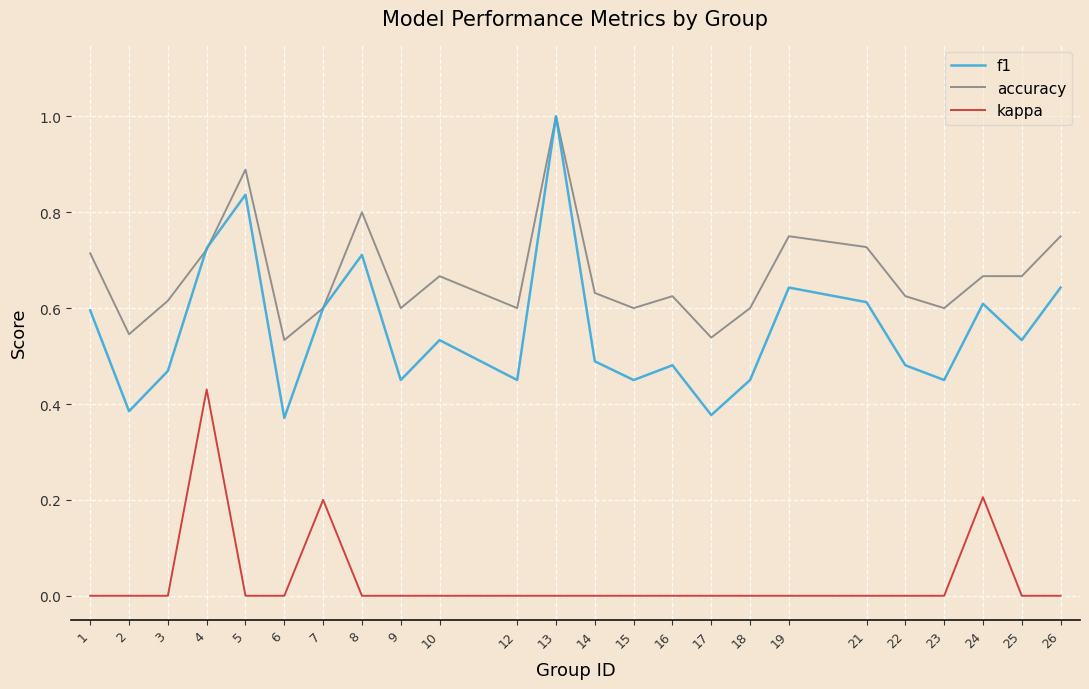

The value of kappa at 17 is 0.0. True or false?

True